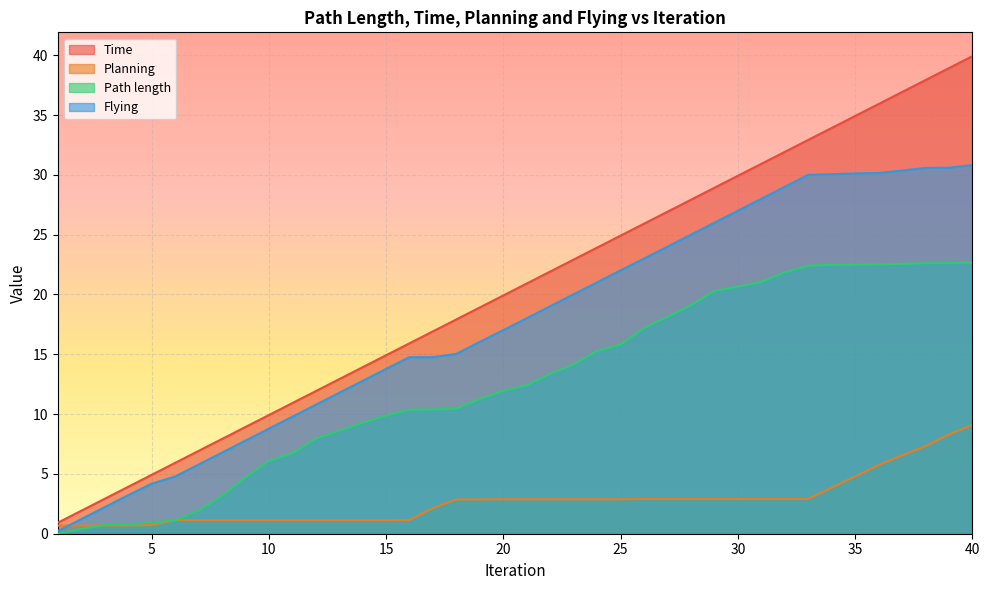

How many data points in Flying are above 18?

20